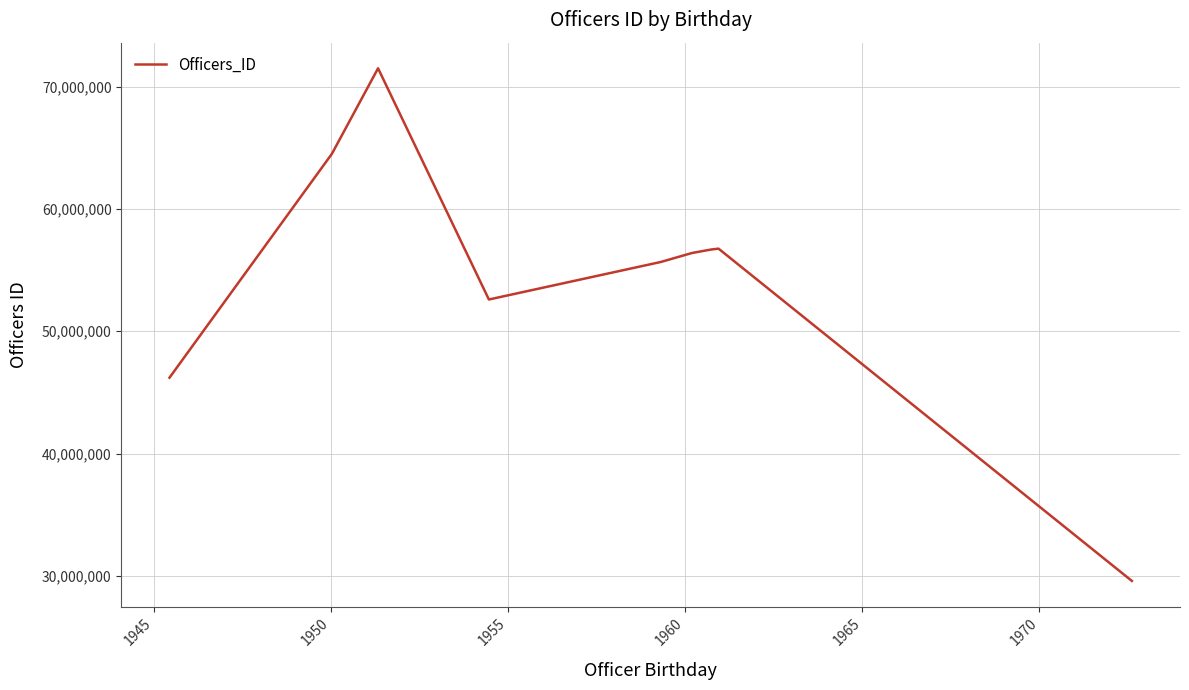

What is the smallest value displayed?

29575818